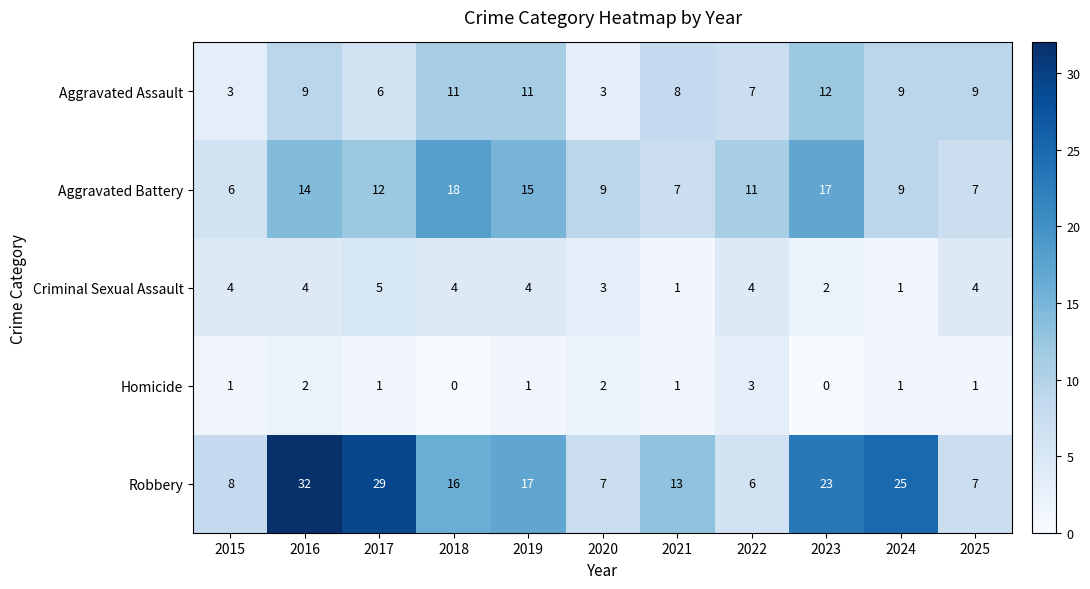

Between 2018 and 2019, which series saw the biggest shift?

Aggravated Battery